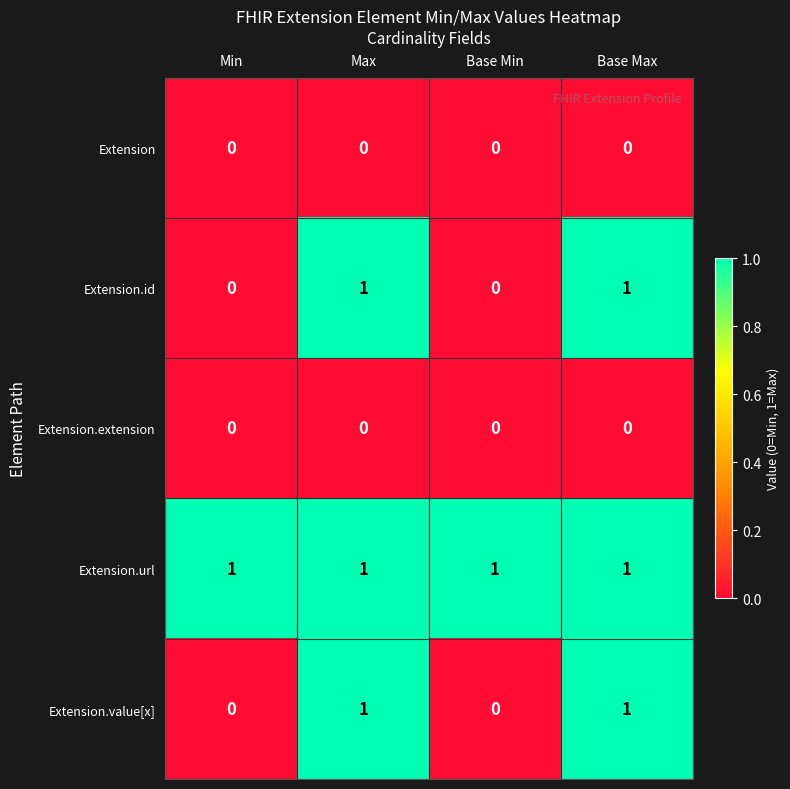

What is the total value across all series at Min?

1